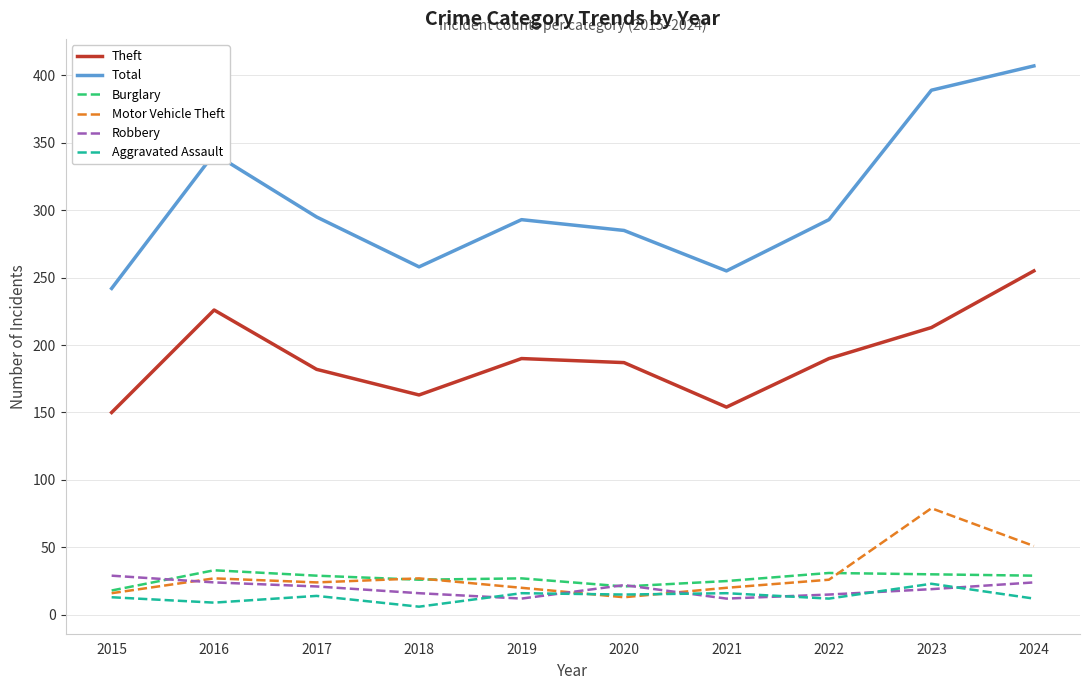

True or false: Total and Burglary intersect in this chart.

False